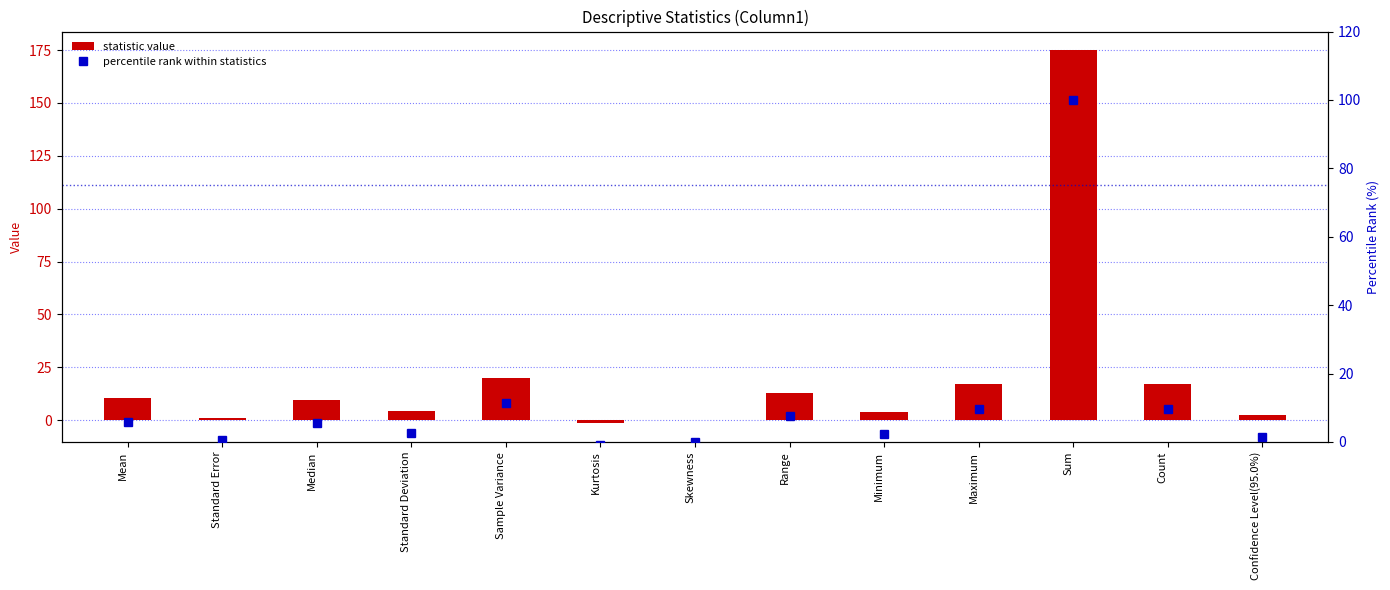

What is the minimum value shown in the chart?

-1.4